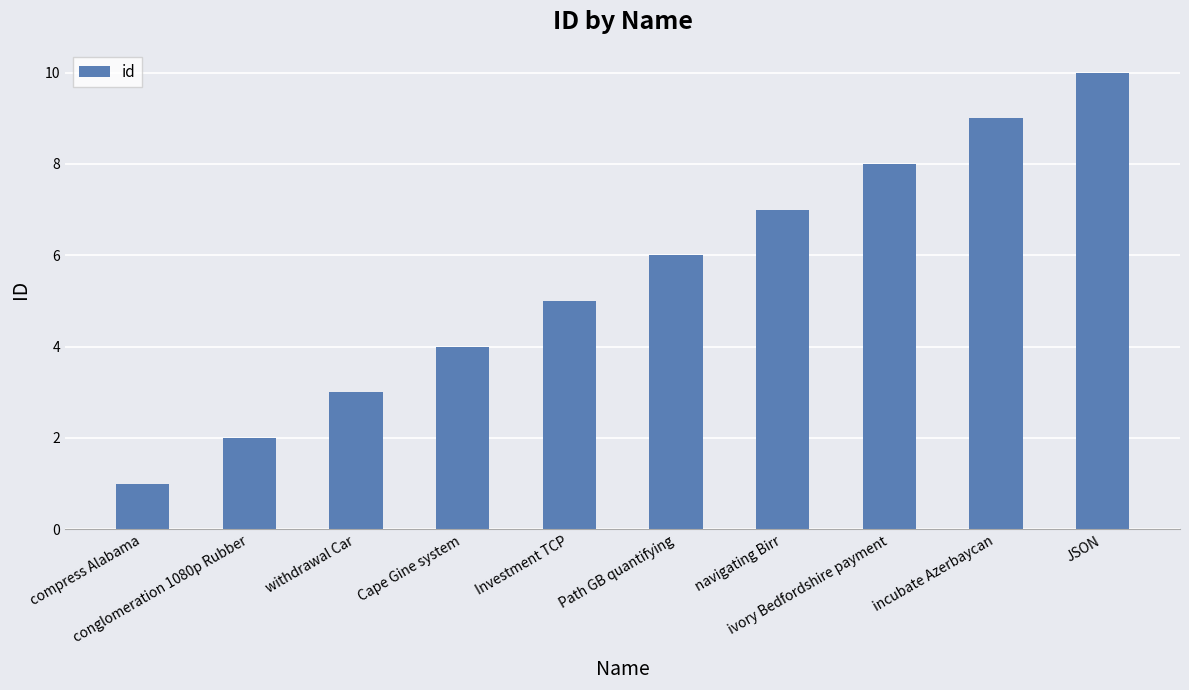

Reading left to right, list all the values displayed in this chart.

1	2	3	4	5	6	7	8	9	10